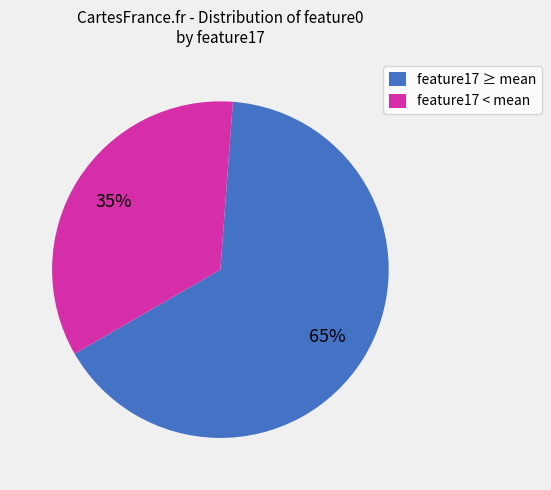

Which category has the smallest portion of the pie?

feature17 < mean